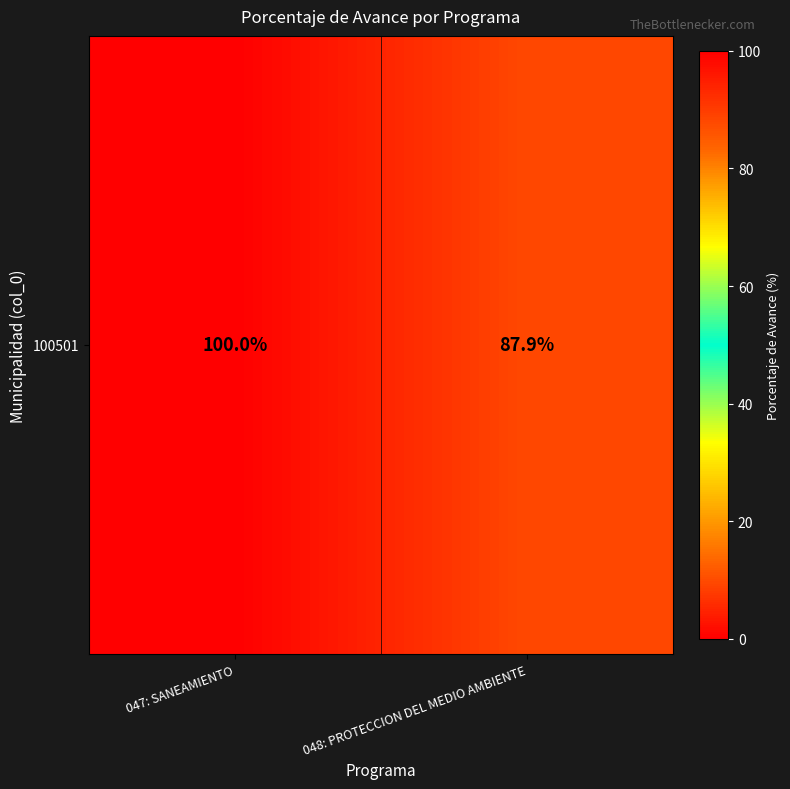

What is the difference between the values at 048: PROTECCION DEL MEDIO AMBIENTE and 047: SANEAMIENTO?

12.1